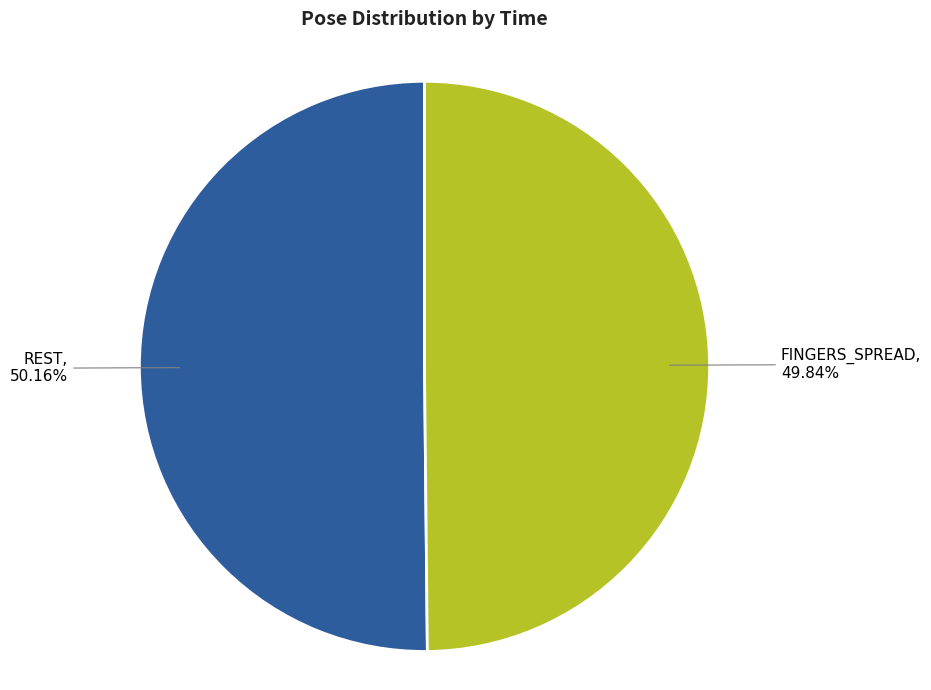

Count the number of slices in the pie.

2